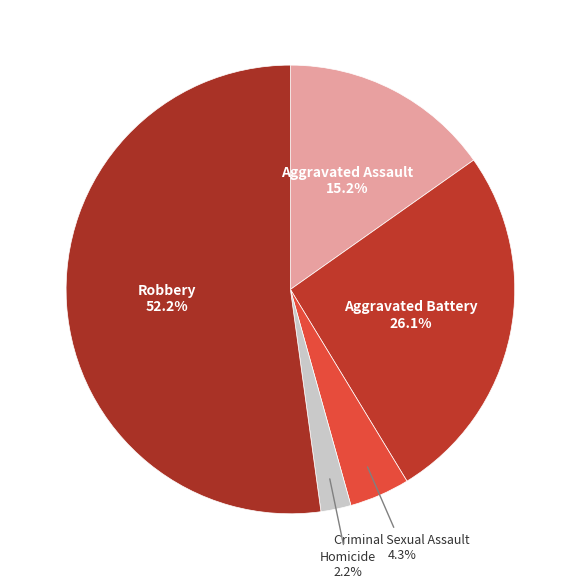

How many segments does this pie chart have?

5